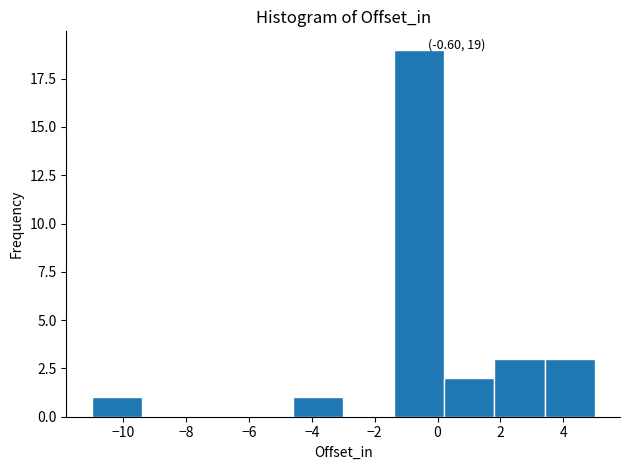

Which range on the x-axis has the tallest bar?

-1.4 to 0.2